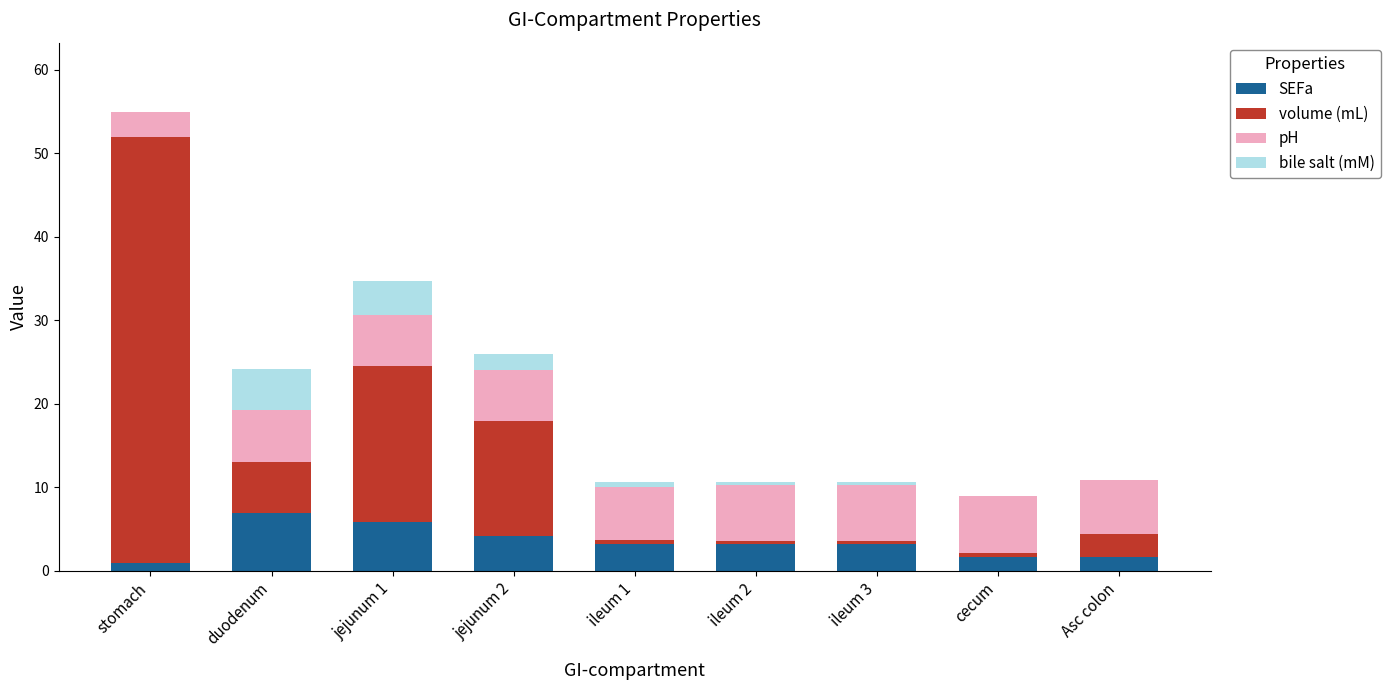

What is the maximum value for SEFa?

6.9